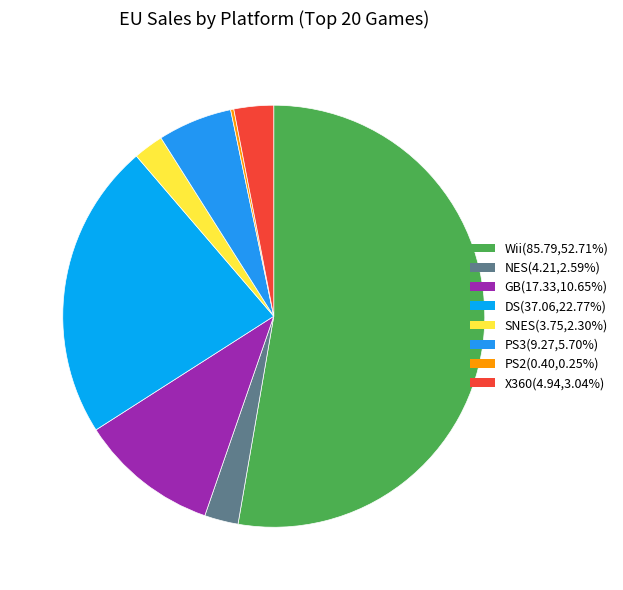

Count the number of slices in the pie.

8